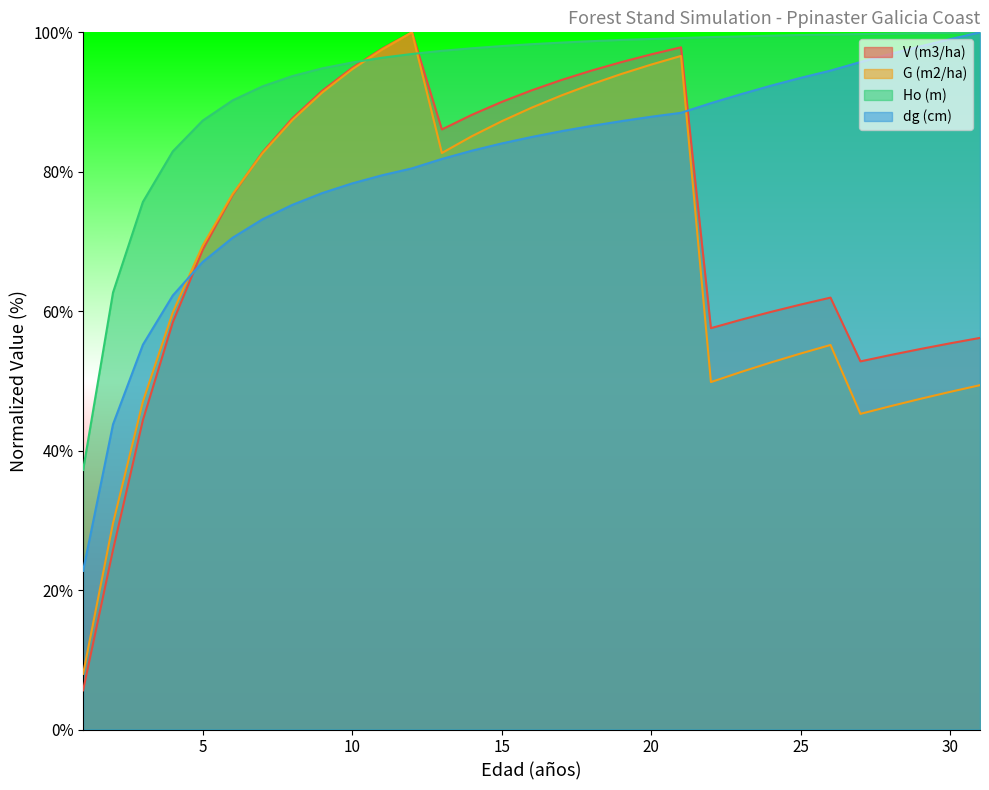

What is the value of the G (m2/ha) point at the 29th from the left?

47.4